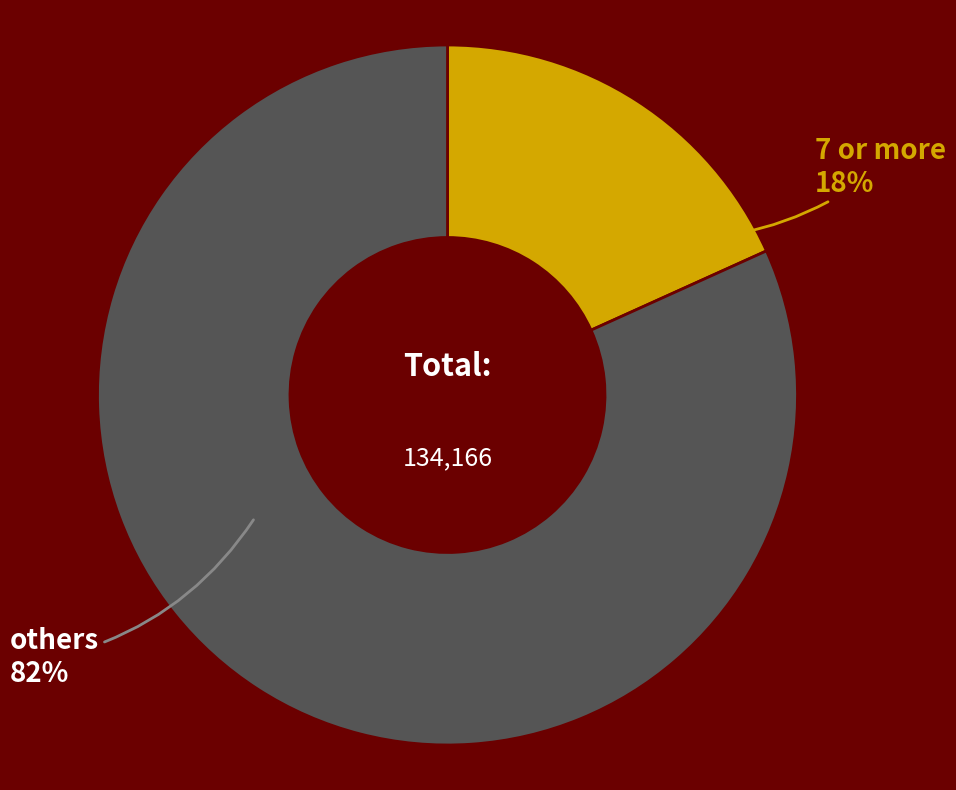

To the nearest percent, what is the combined percentage of others and 7 or more?

100%